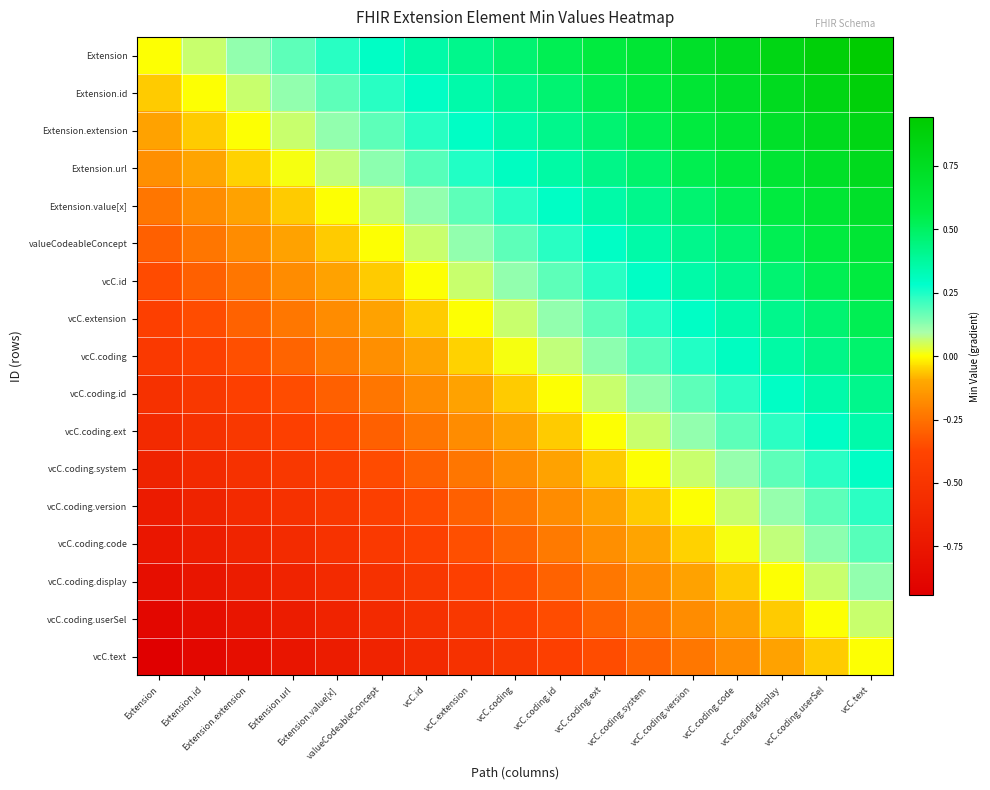

What is the total value across all series at Extension.value[x]?

-4.0